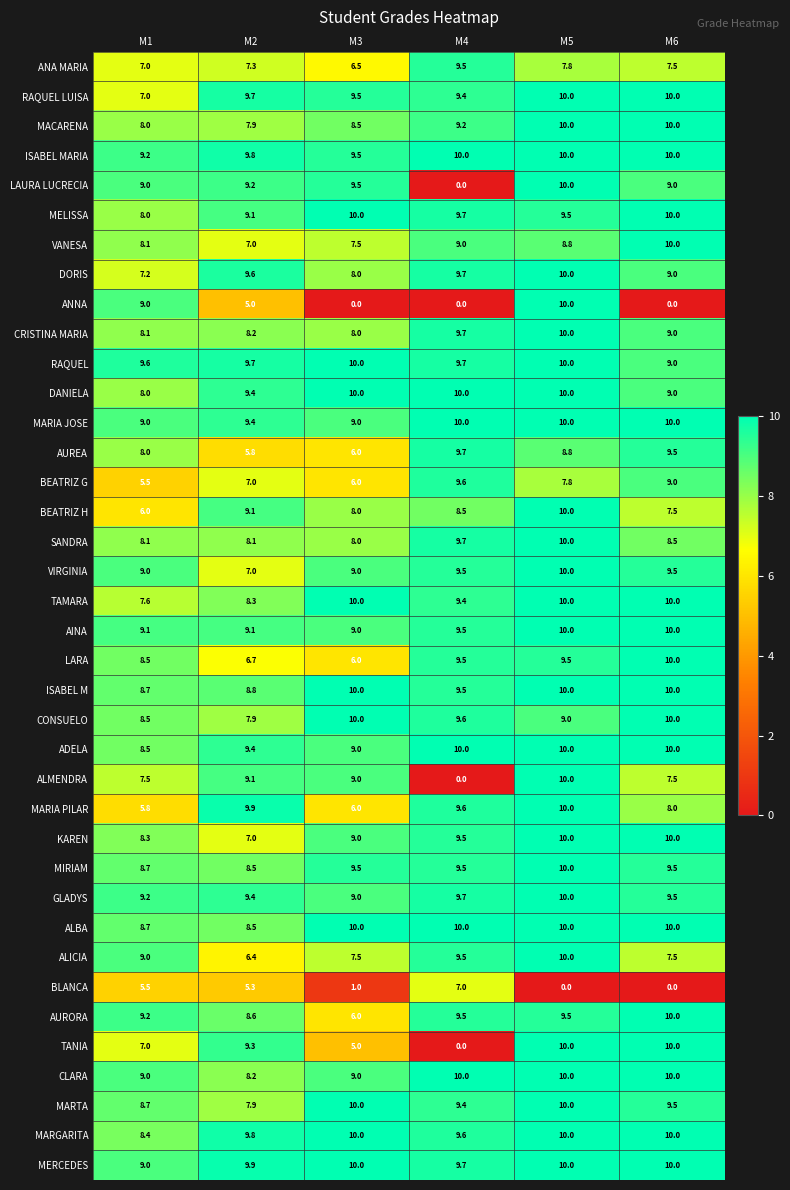

What is the maximum value shown in the chart?

10.0